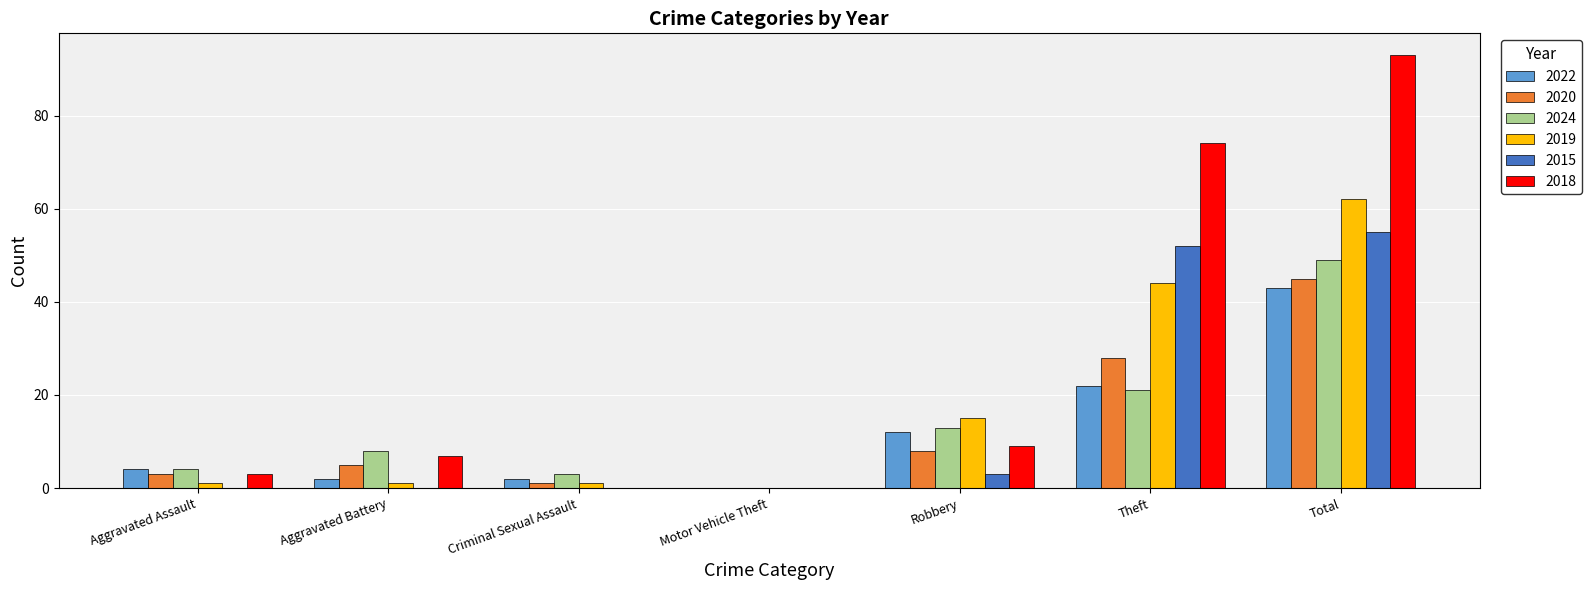

What is the average value of the 2015 series?

16